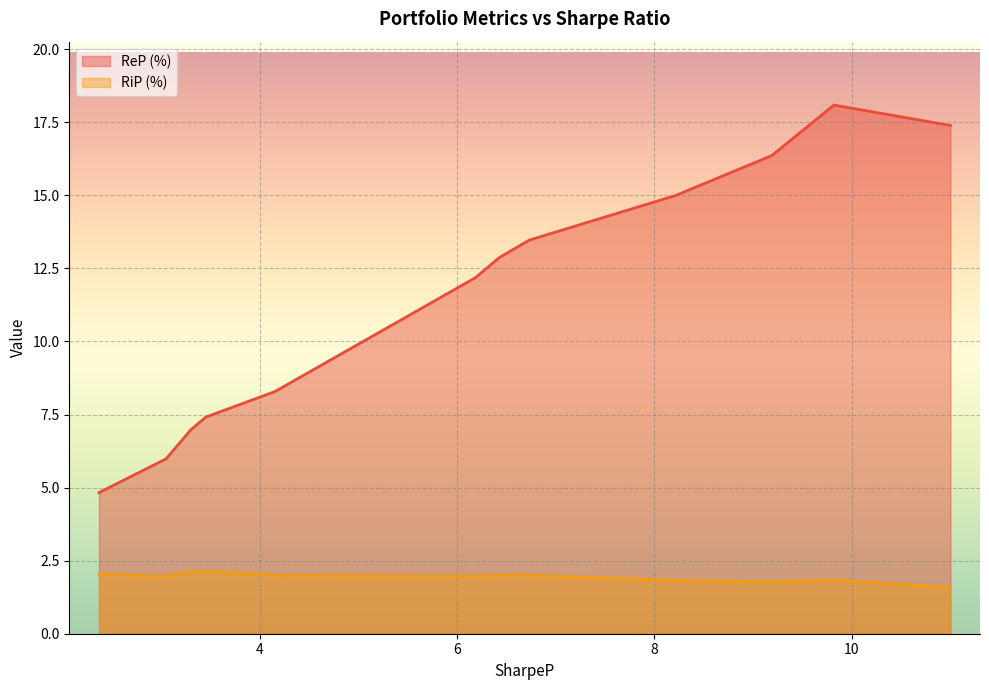

In ReP (%), how many points are higher than both neighbors (excluding endpoints)?

1